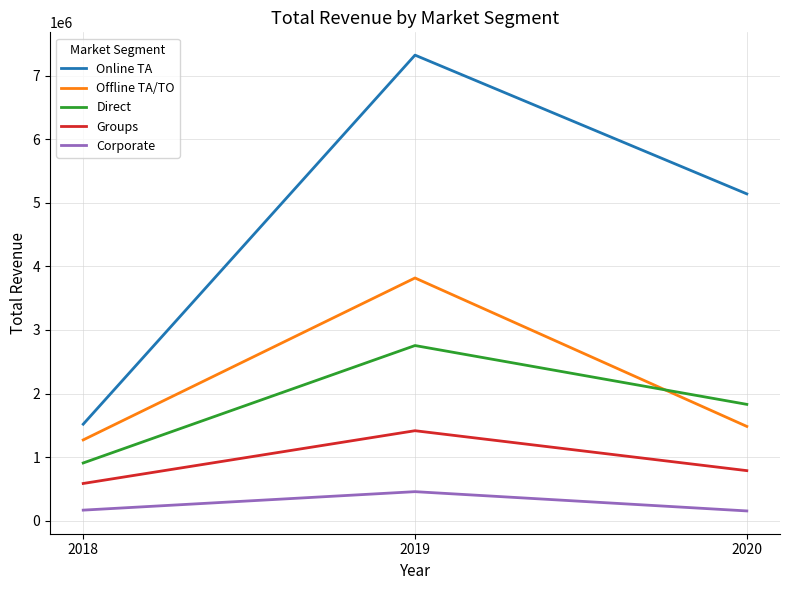

What is the difference between the maximum and second lowest values in the Groups series?

627745